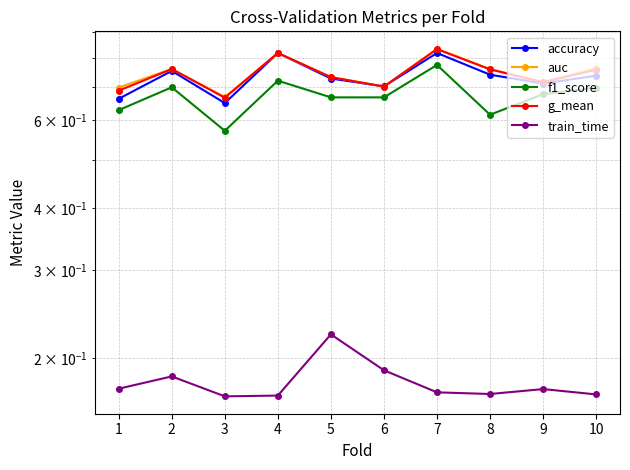

Is the value of auc at 10 greater than the value of g_mean at 5?

Yes